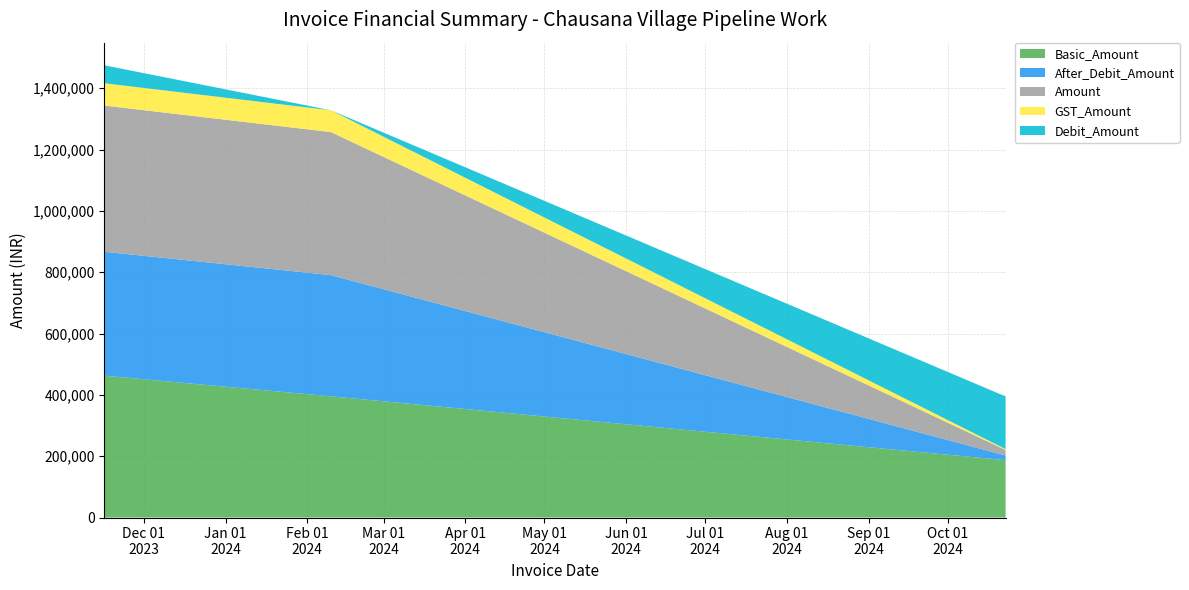

Reading left to right, list all the values displayed in this chart.

Basic_Amount: 462676.0	395306.0	187004.6
Debit_Amount: 58548.0	0.0	171675.0
After_Debit_Amount: 404128.0	395306.0	15329.6
Amount: 476871.0	466461.0	18088.7
GST_Amount: 72743.0	71155.0	2759.0